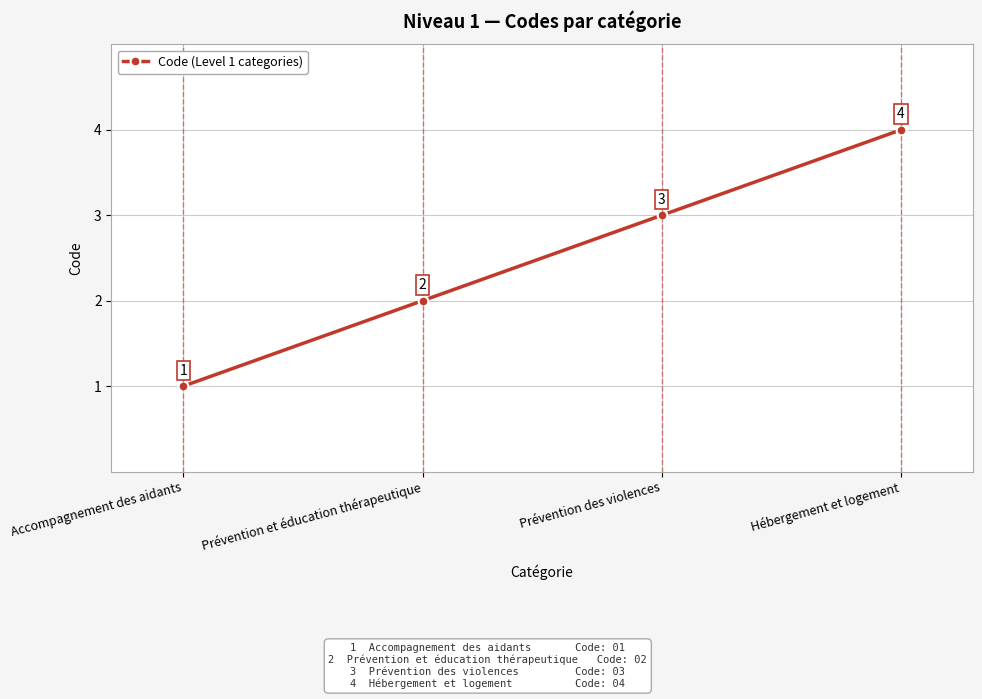

Rank the categories by value from highest to lowest.

Hébergement et logement, Prévention des violences, Prévention et éducation thérapeutique, Accompagnement des aidants